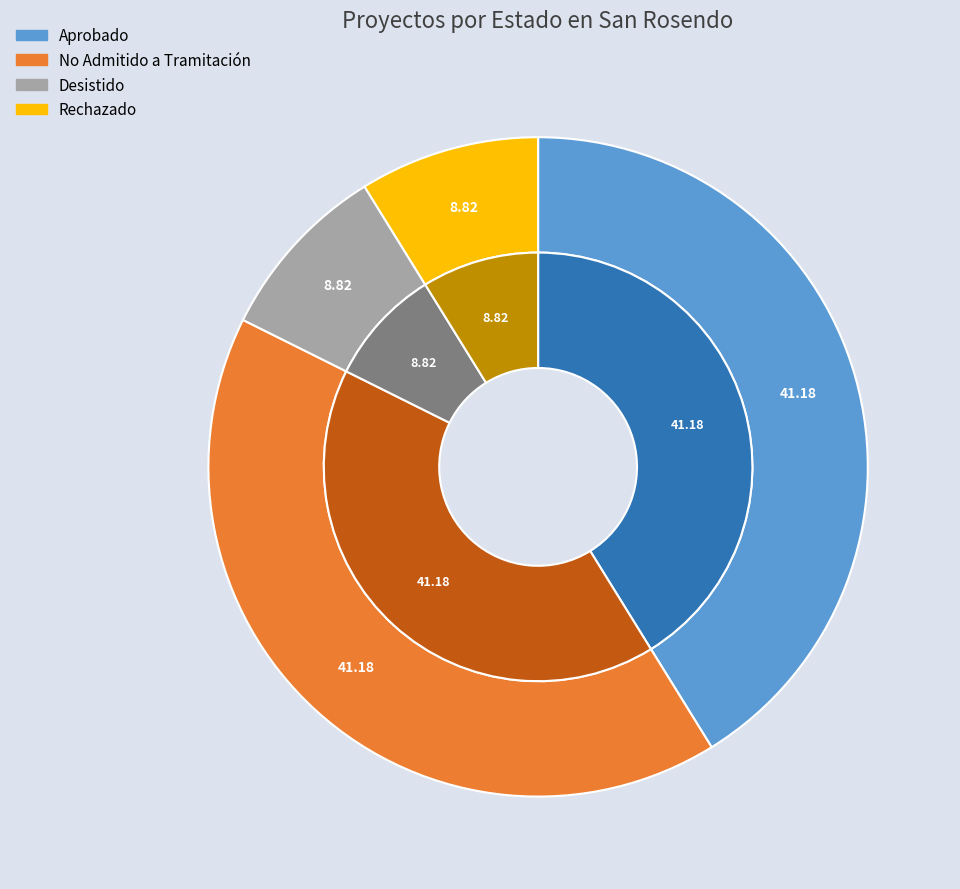

Rank the categories by value from highest to lowest.

Aprobado, No Admitido a Tramitación, Desistido, Rechazado